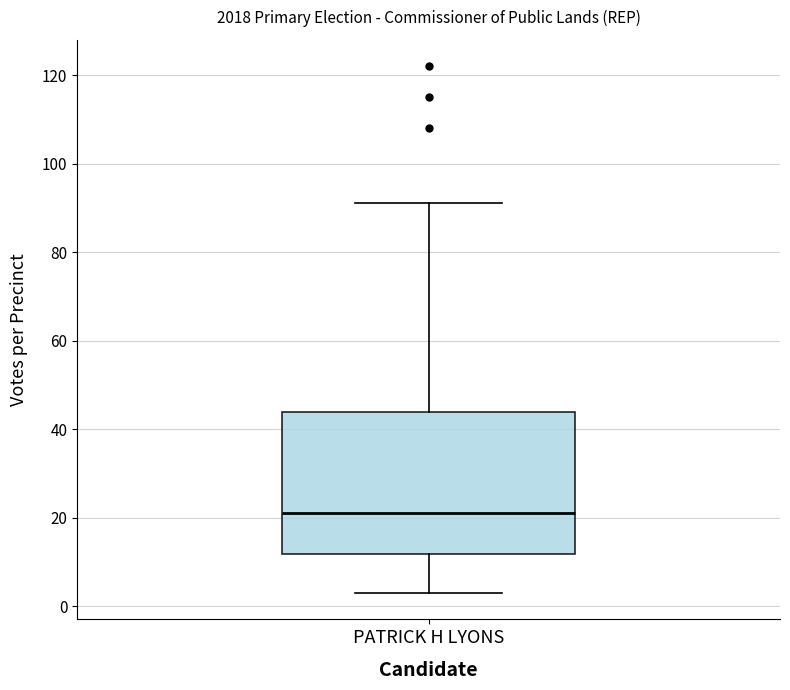

Read this box plot against the y-axis: the position of the median line, the range covered by the box, and the ends of both whiskers. The values are not printed on the chart, so give them approximately, as read against the axis.

median 22, box 12 to 44, whiskers 4 to 92